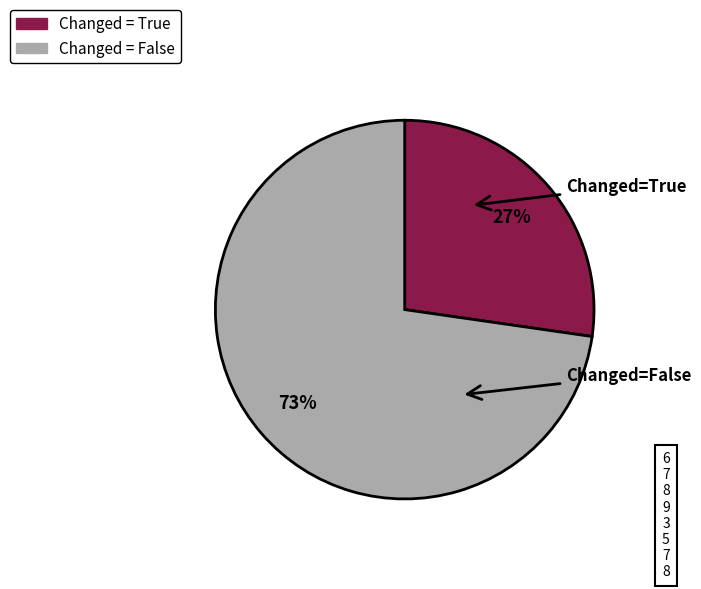

To the nearest percent, what is the average slice percentage?

50%